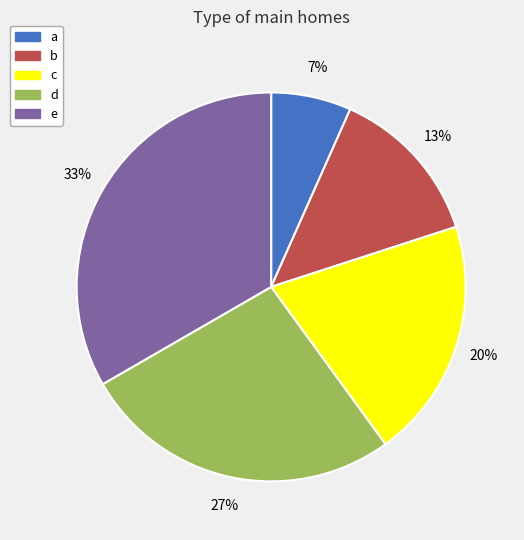

To the nearest percent, what percentage of the pie is a?

7%